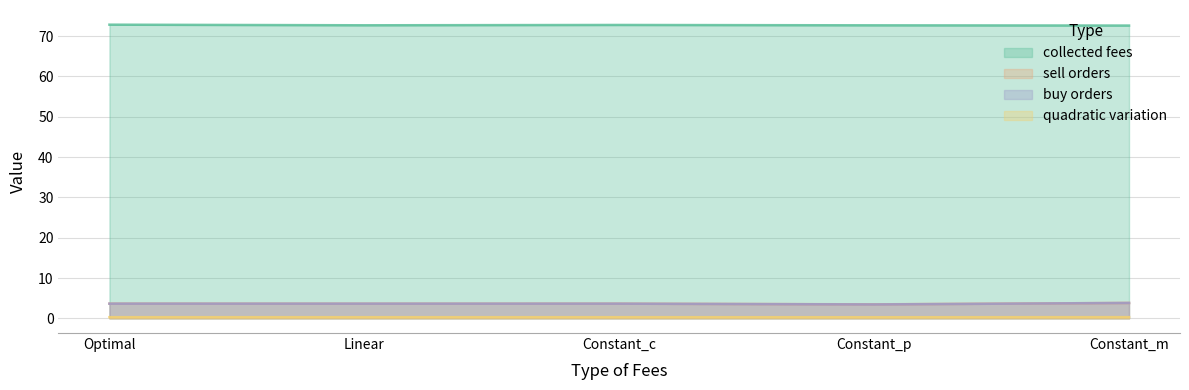

Rank the series at Constant_c from lowest to highest value.

quadratic variation, sell orders, buy orders, collected fees